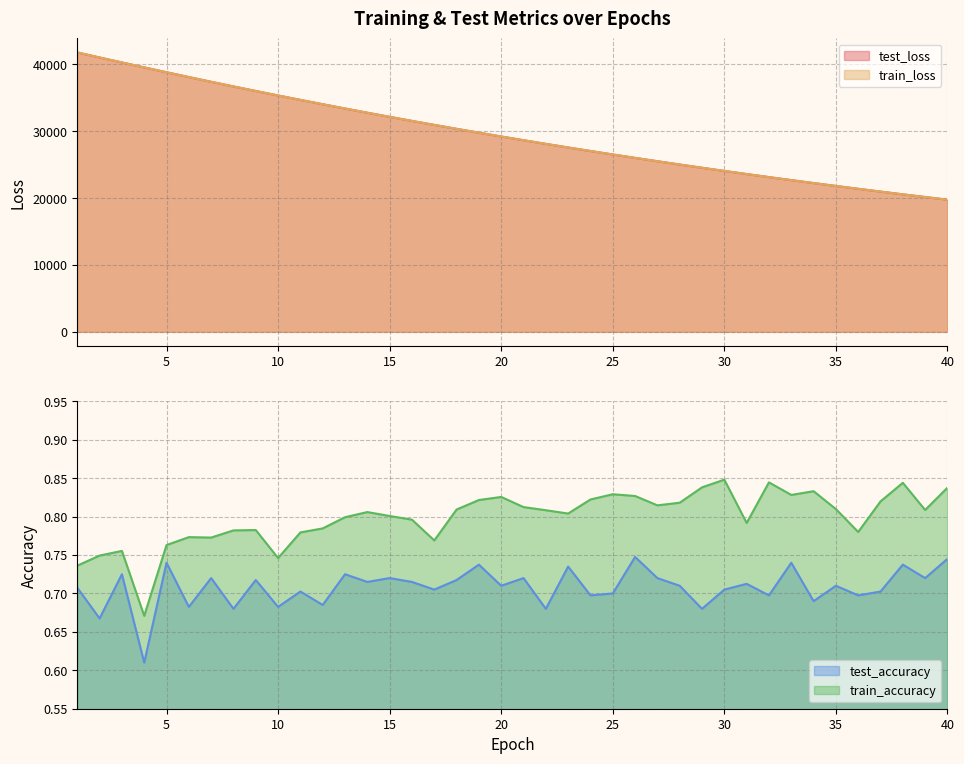

How many categories are shown in the chart?

40